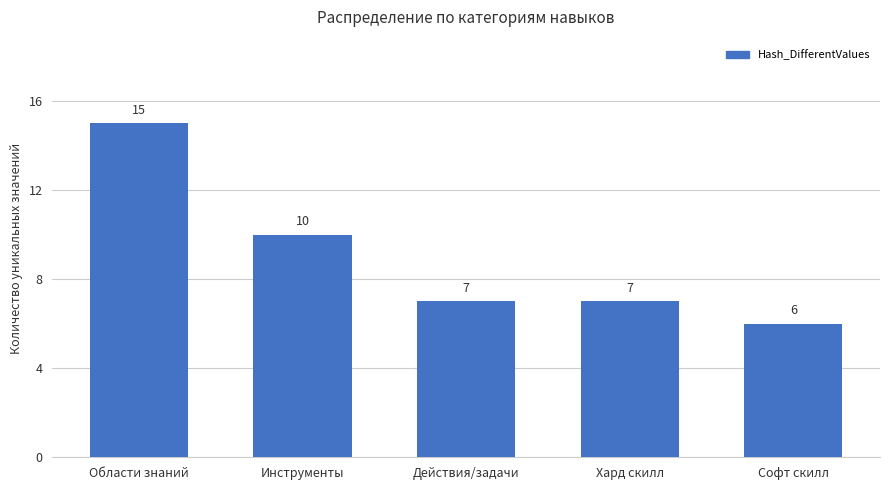

At which label does the data first exceed 7?

Области знаний